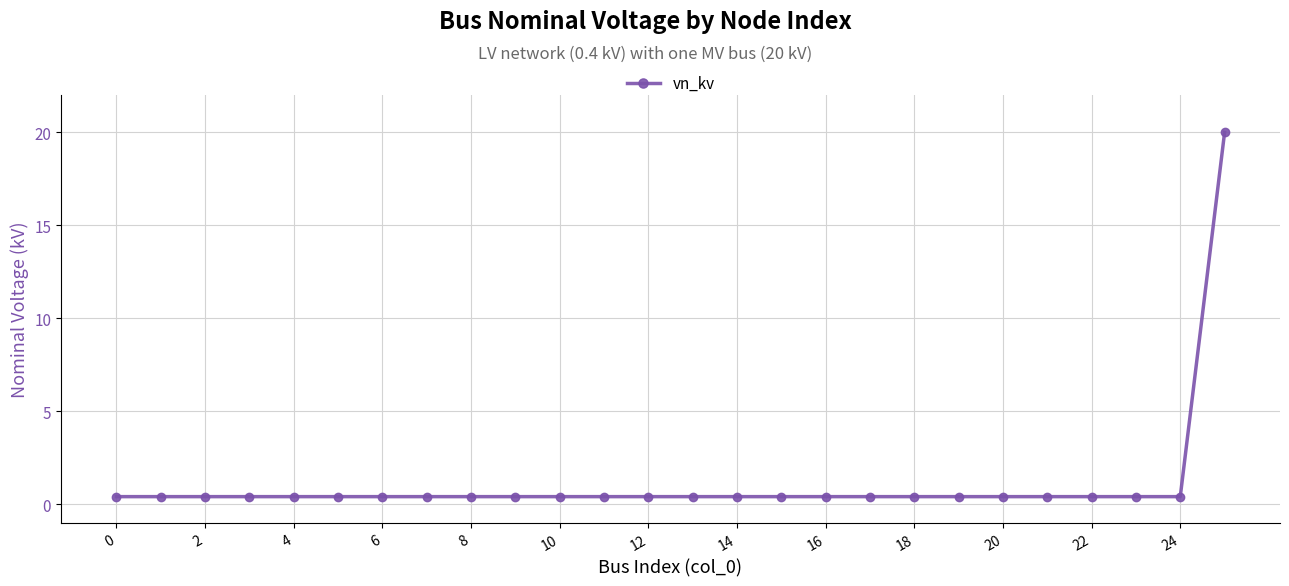

What is the average value?

1.2